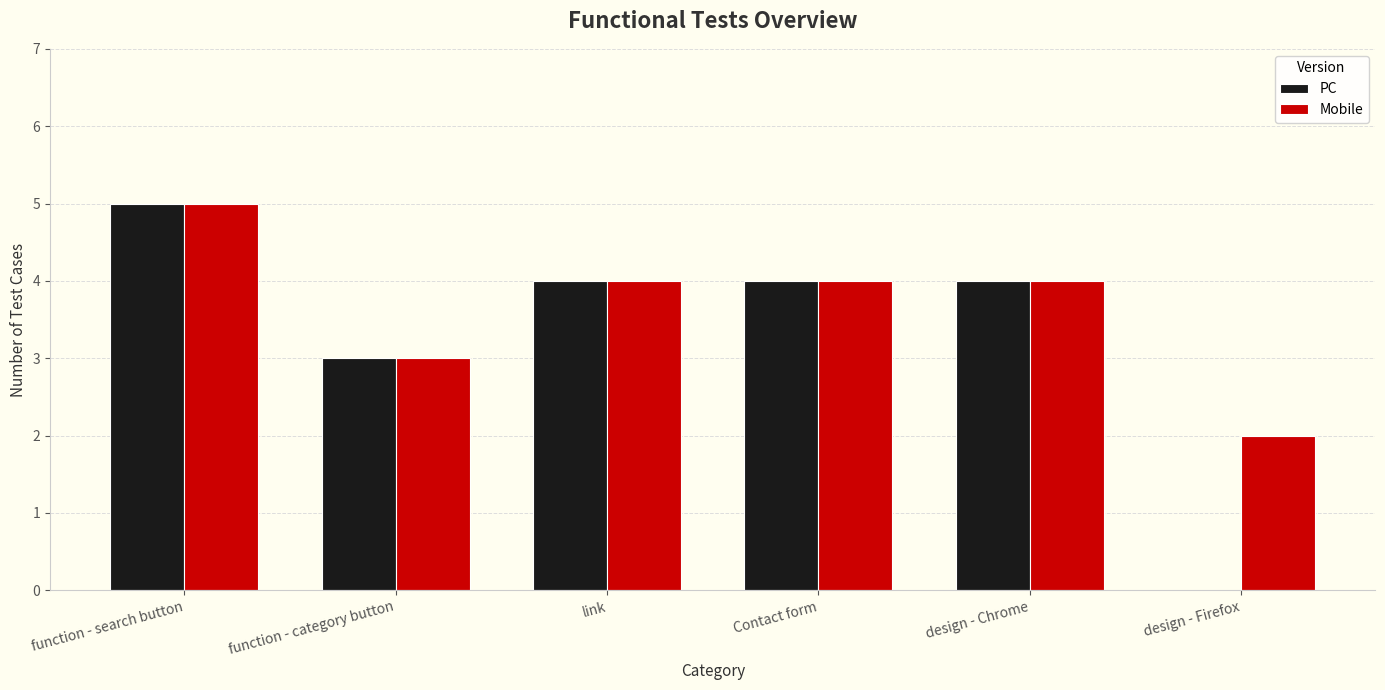

Count the Mobile values in the range 3 to 4.

4